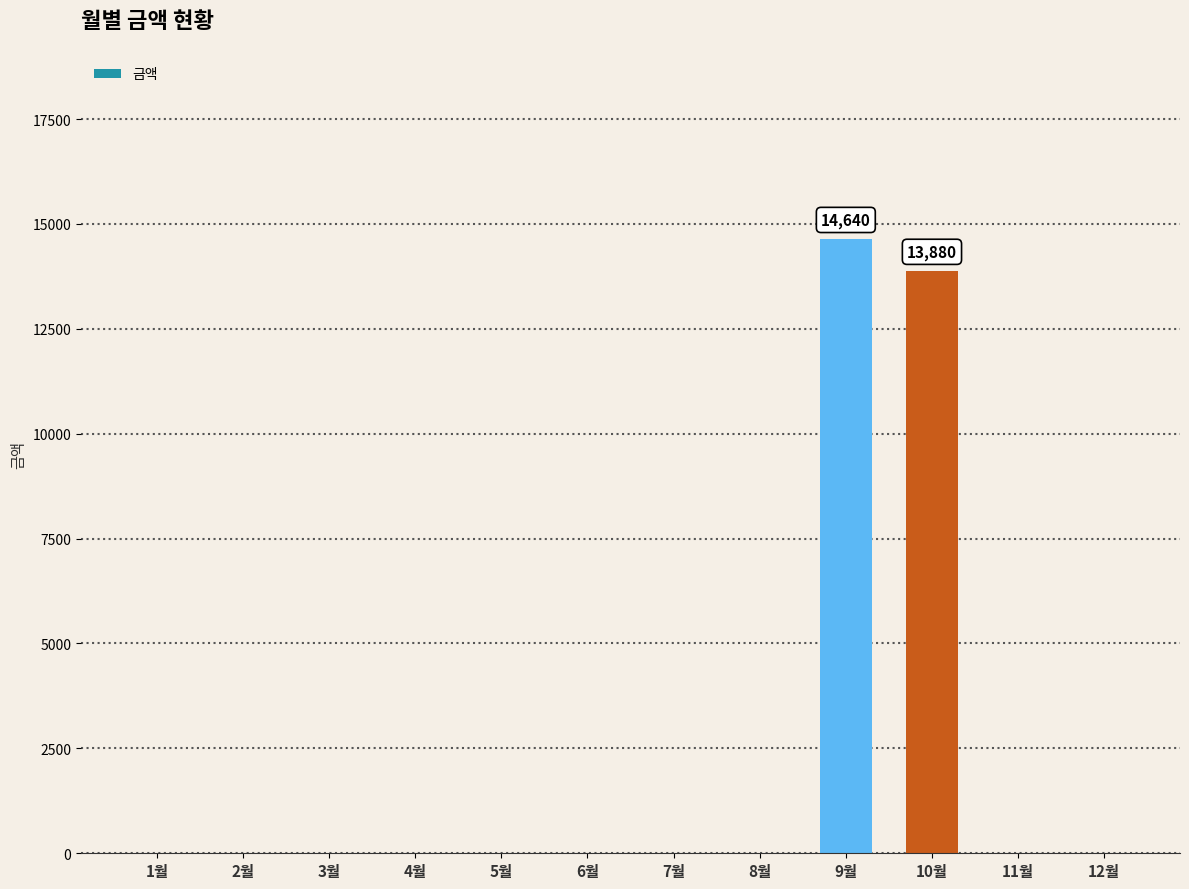

The chart shows a value of 5702 at 10월. True or false?

False